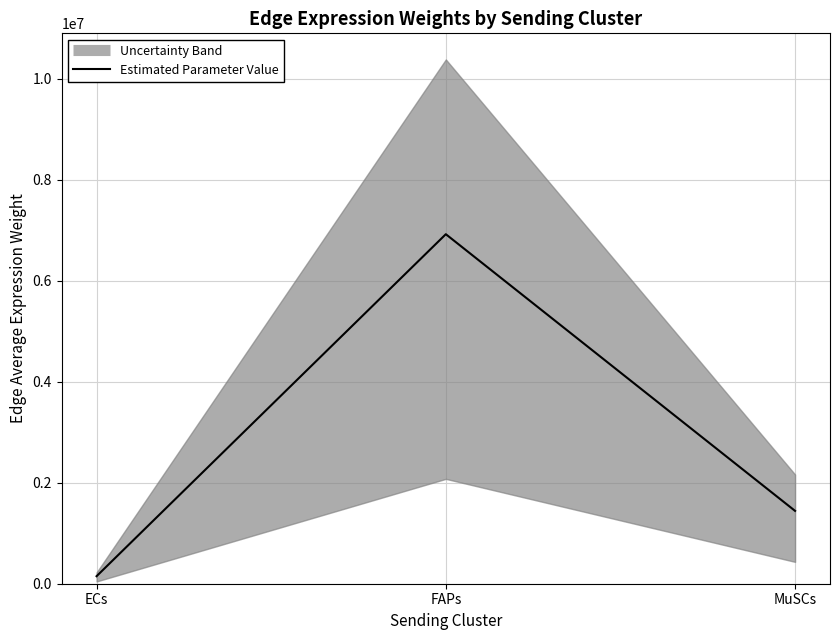

List the labels in order of value, largest first.

FAPs, MuSCs, ECs